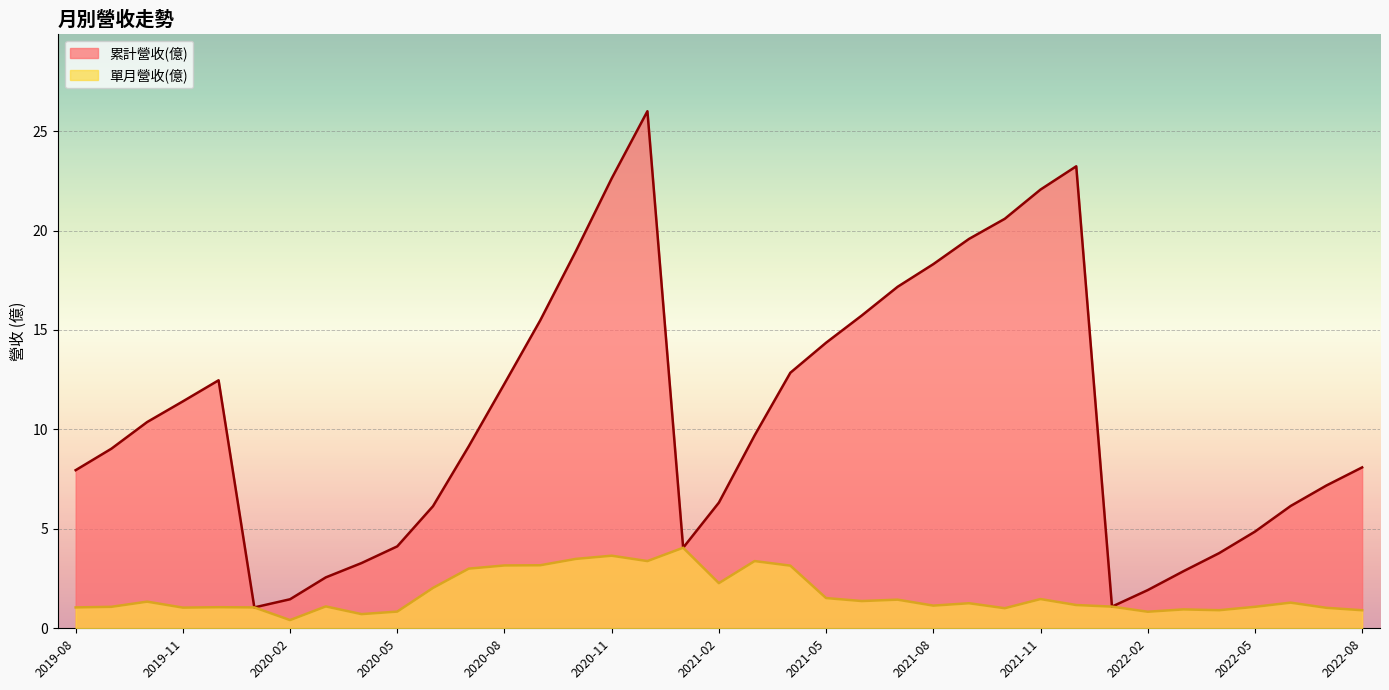

What is the difference between the maximum and second lowest values in the 單月營收(億) series?

3.3